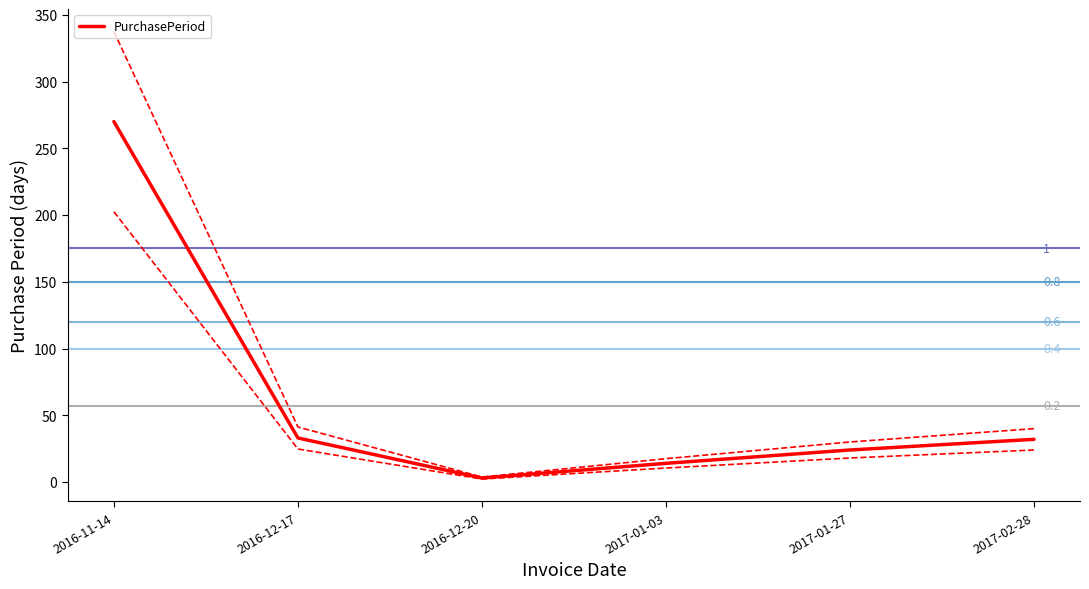

Reading left to right, extract all data points from this chart.

2016-11-14=270	2016-12-17=33	2016-12-20=3	2017-01-03=14	2017-01-27=24	2017-02-28=32